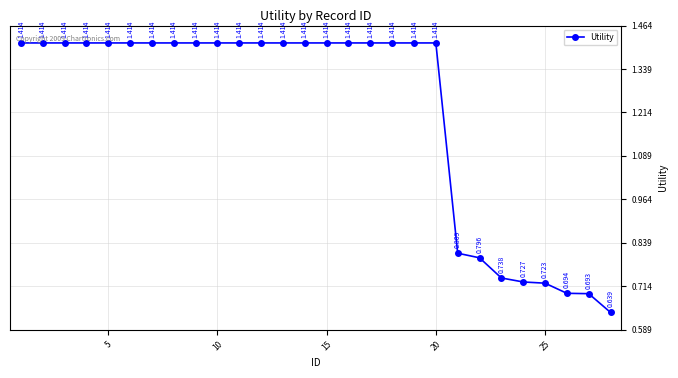

True or false: there are more than 2 points higher than both neighbors.

False